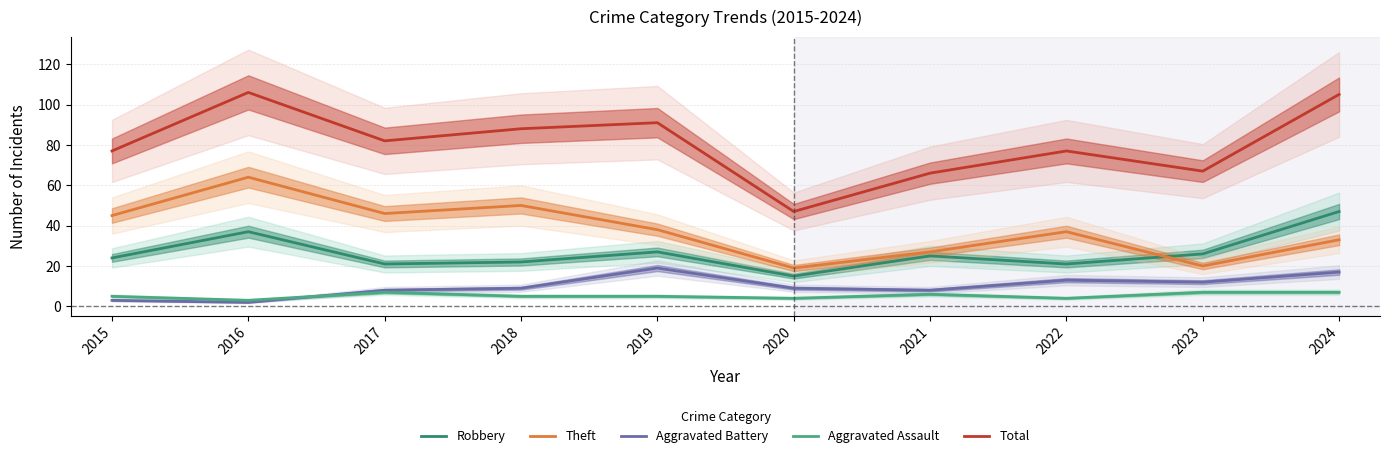

What is the total value across all series at 2016?

212